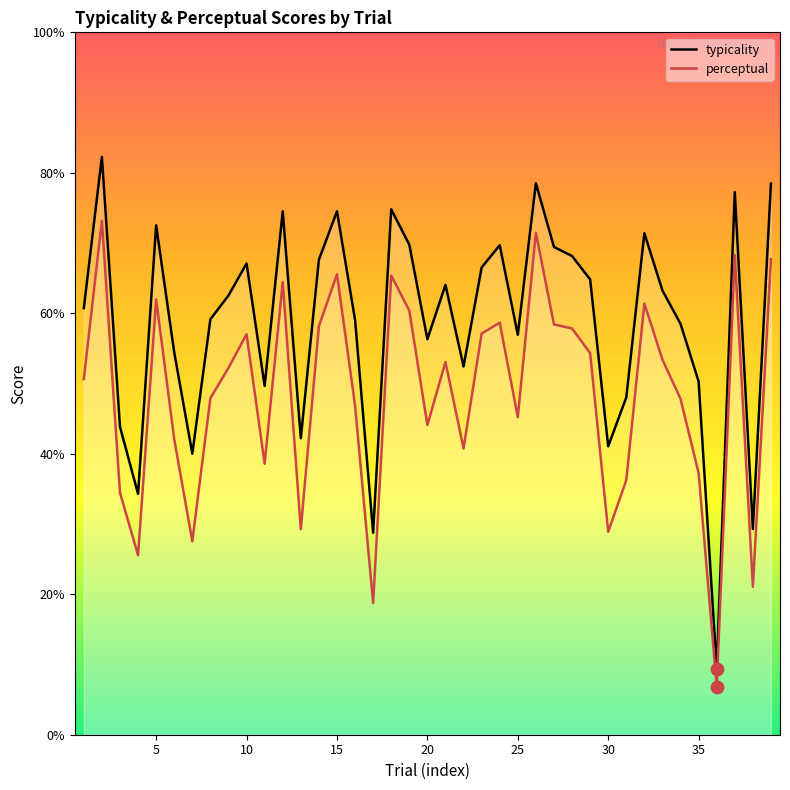

Which series has the largest total across all categories?

typicality